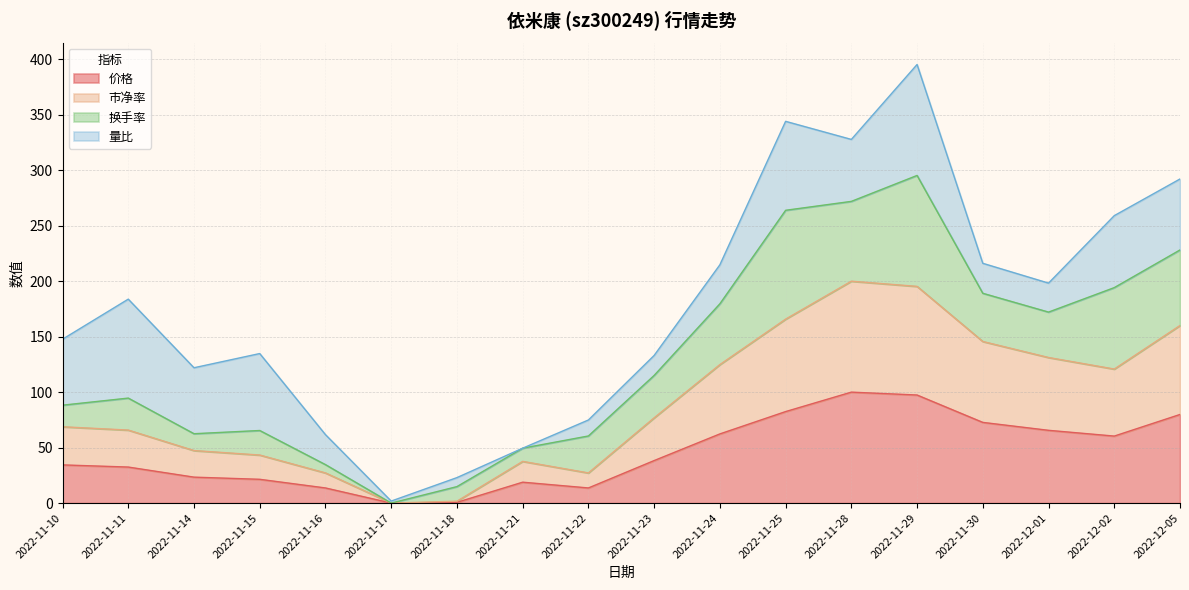

Is the value of 价格 at 2022-12-02 greater than the value of 市净率 at 2022-11-24?

No